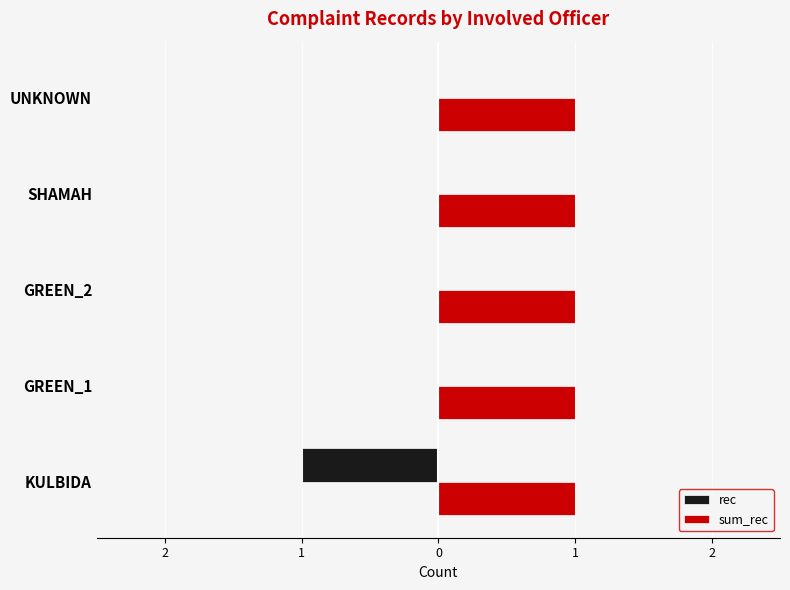

What are all the series names shown in the legend?

rec, sum_rec